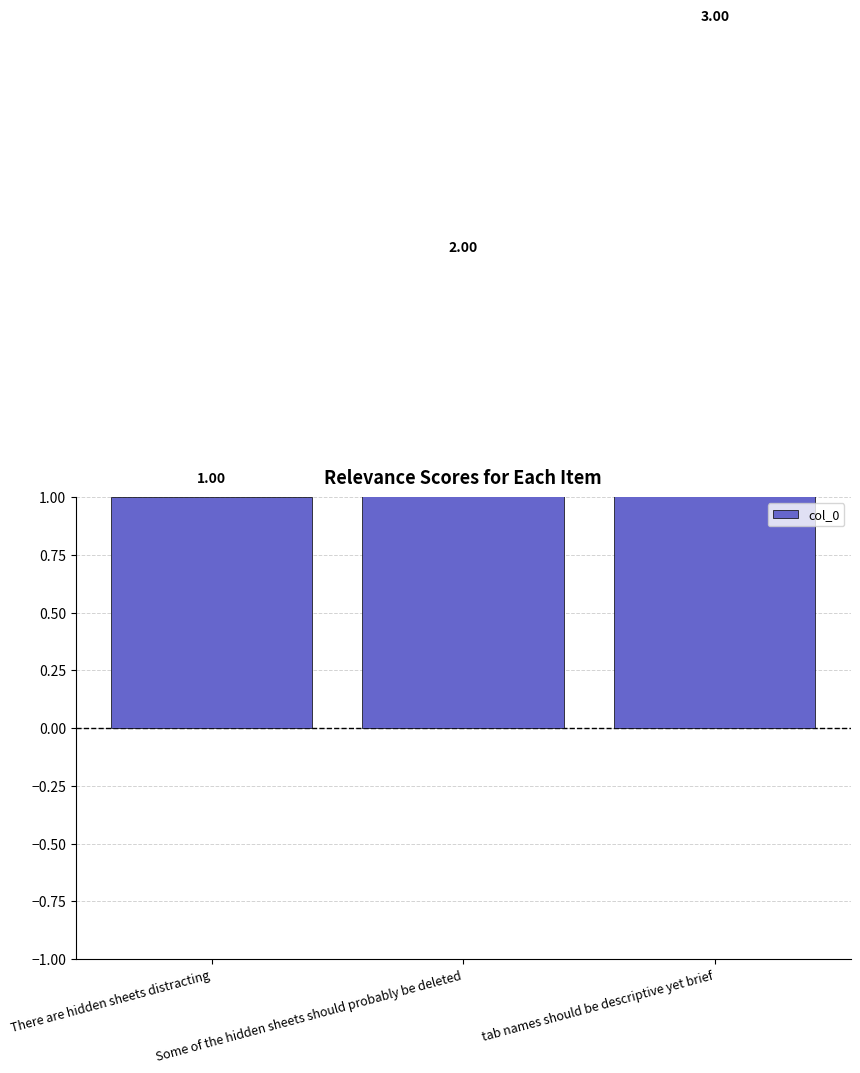

What is the sum of all values?

6